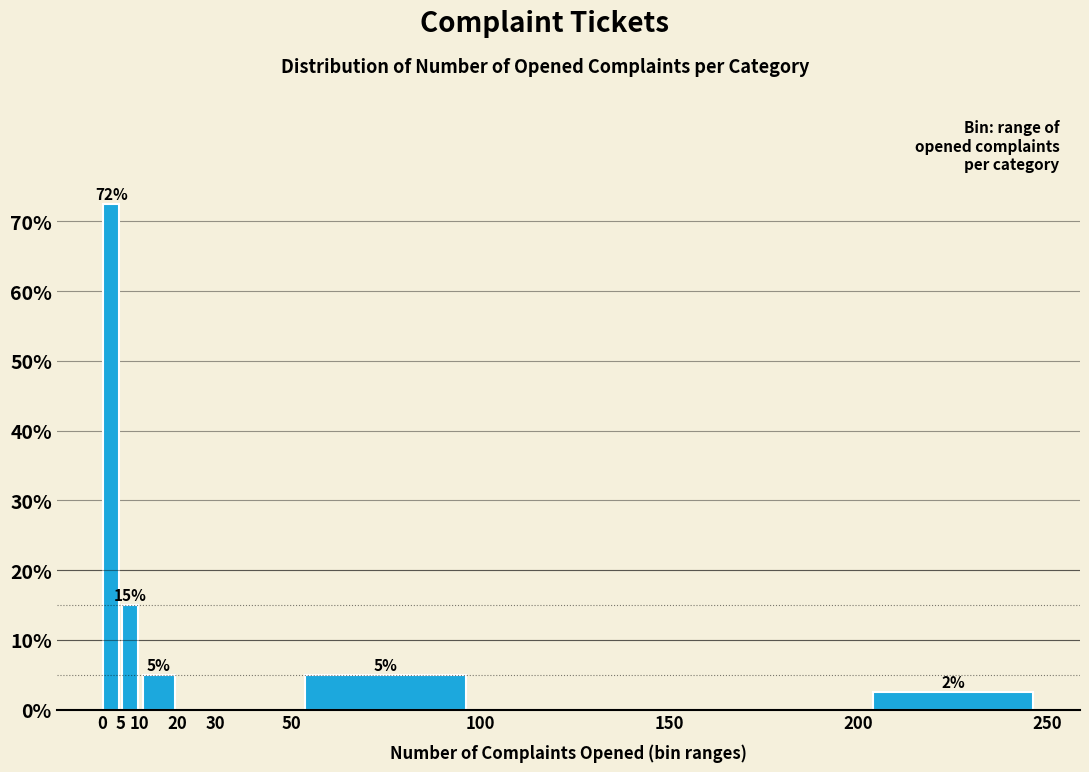

Which range on the x-axis has the tallest bar?

0 to 5